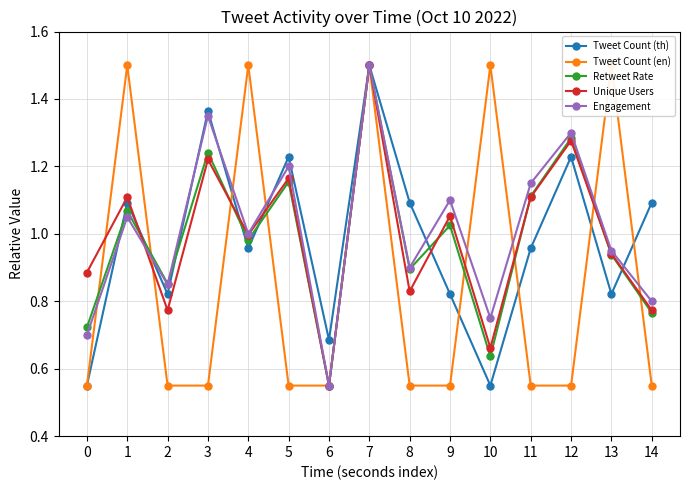

List the labels in order of Engagement value, smallest first.

6, 0, 10, 14, 2, 8, 13, 4, 1, 9, 11, 5, 12, 3, 7